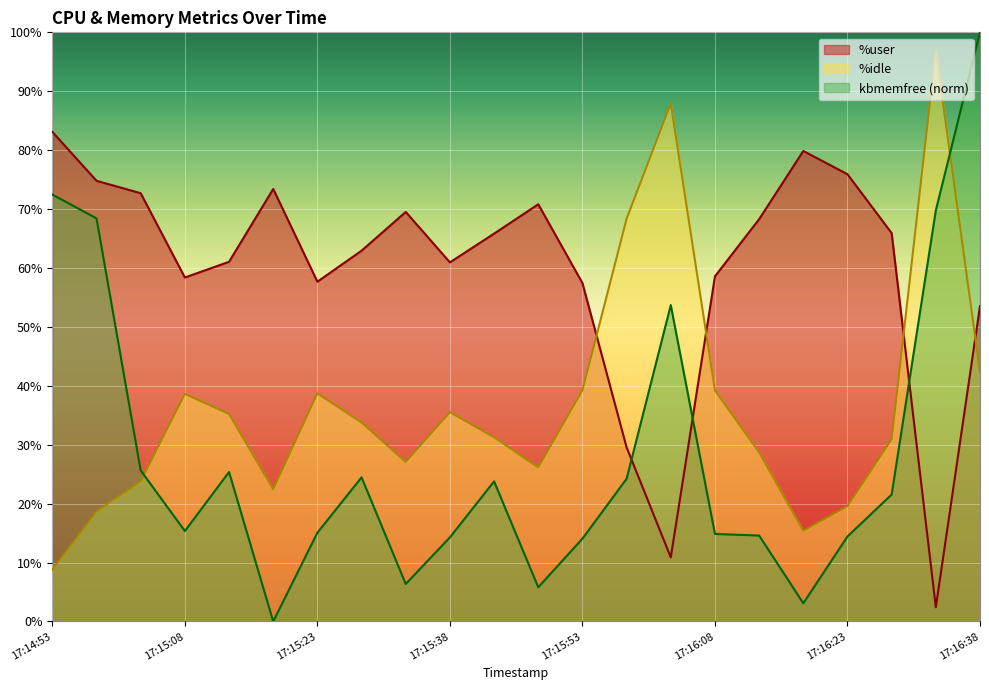

What position from the left is 17:15:53?

13